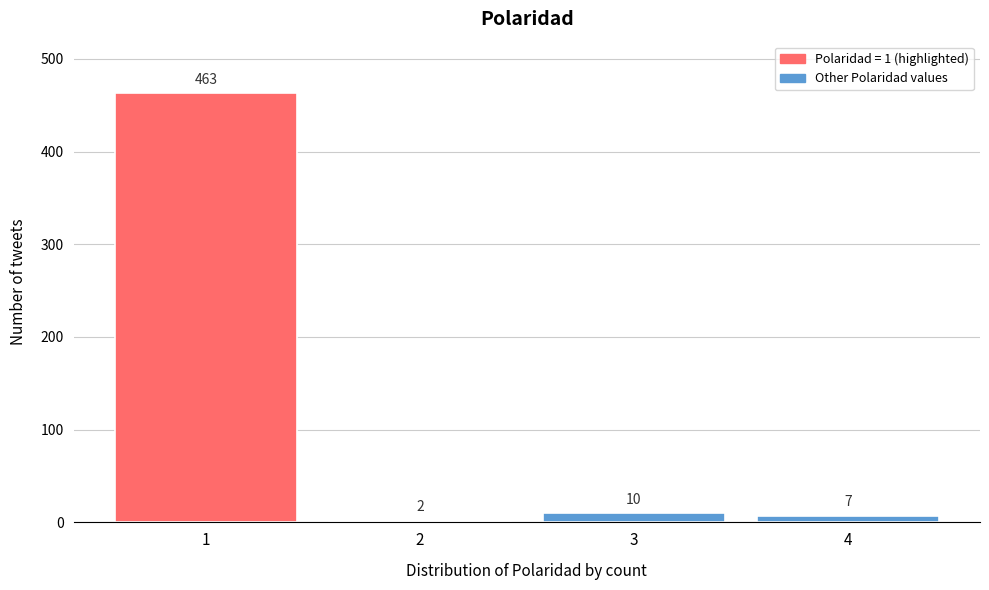

Reading left to right, transcribe all the data shown in this chart.

463	2	10	7